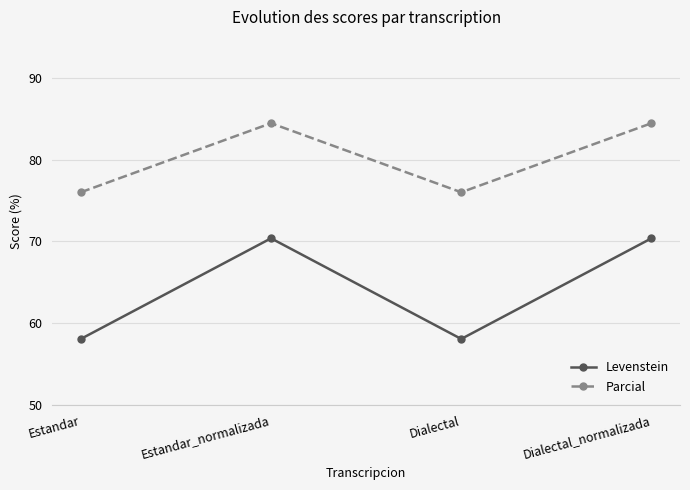

Where is the first local minimum for Levenstein?

Dialectal